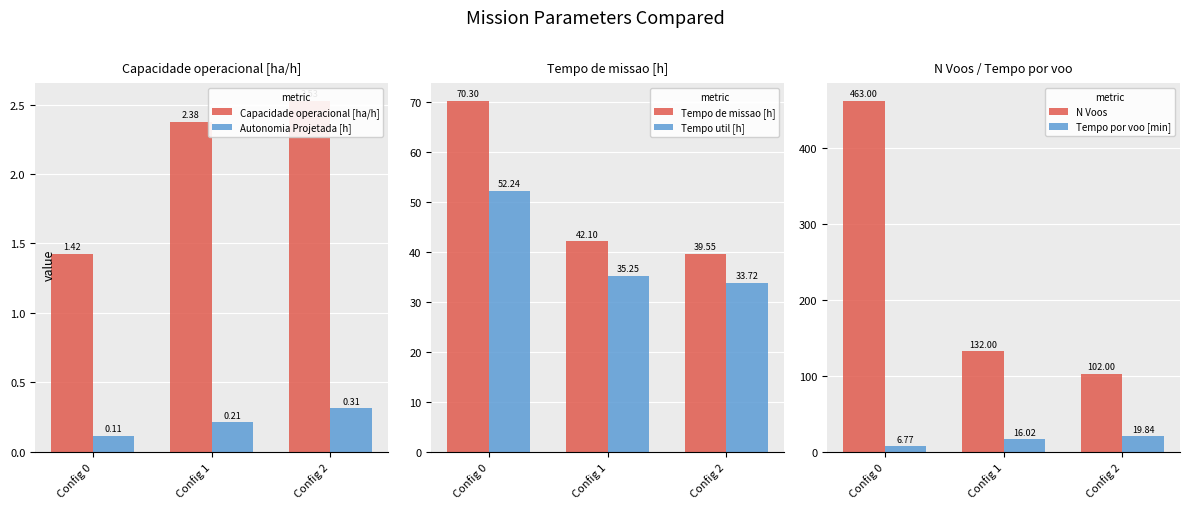

The value of Capacidade operacional [ha/h] at Config 0 is 1.4. True or false?

True